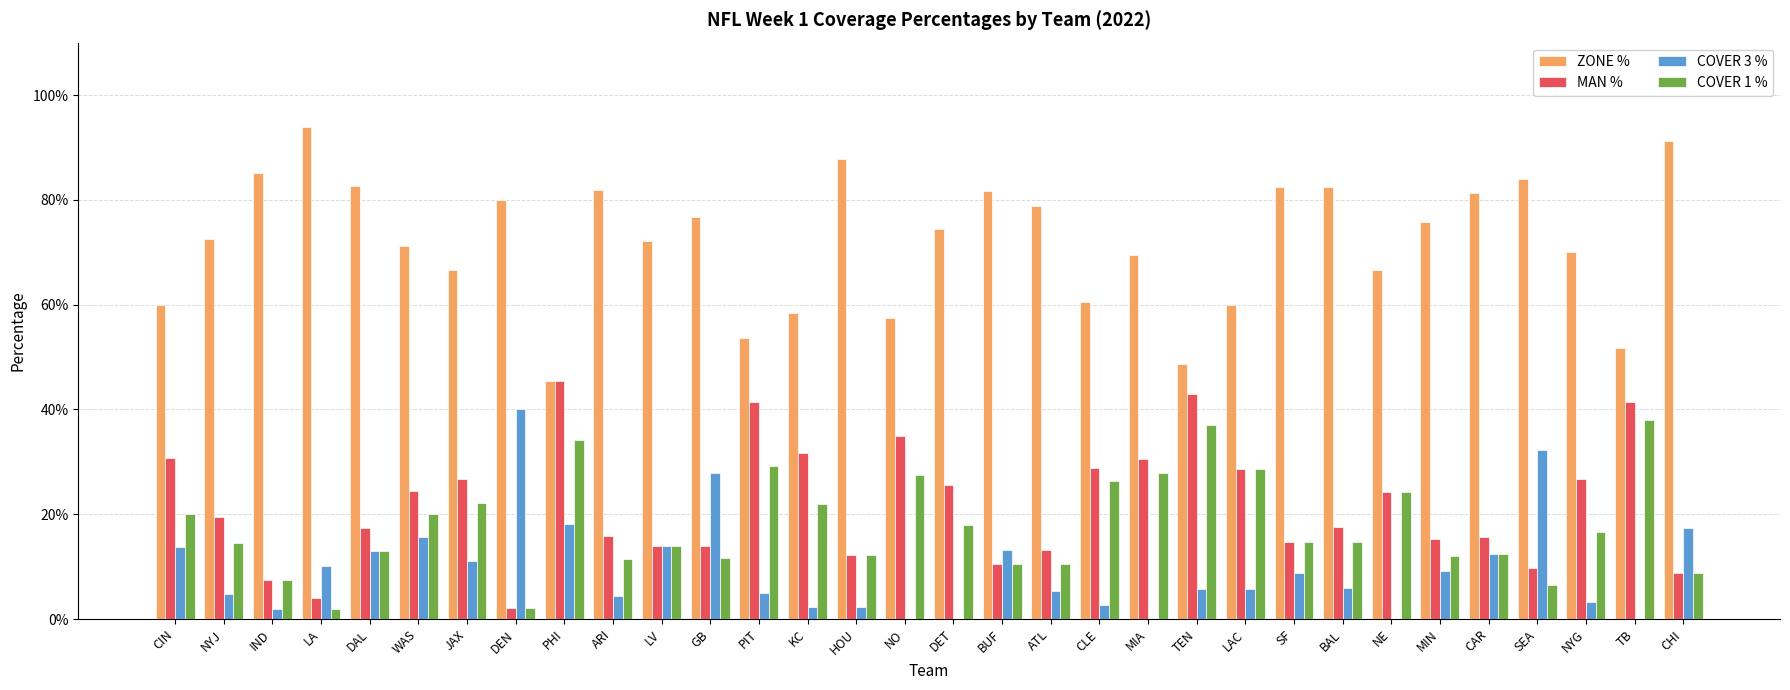

What are all the series names shown in the legend?

ZONE %, MAN %, COVER 3 %, COVER 1 %